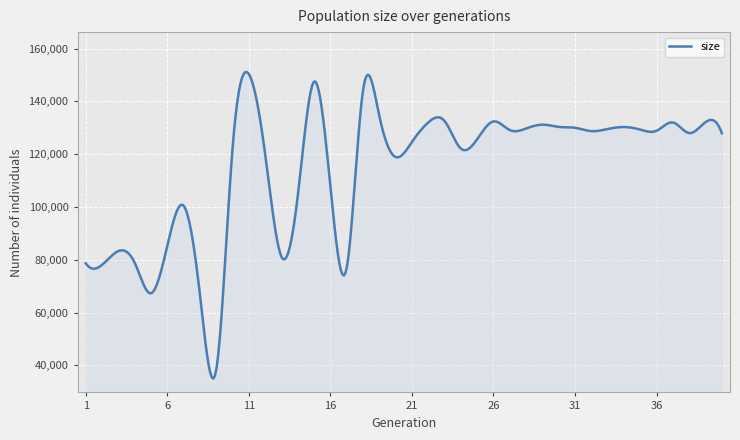

What is the smallest value displayed?

35027.2